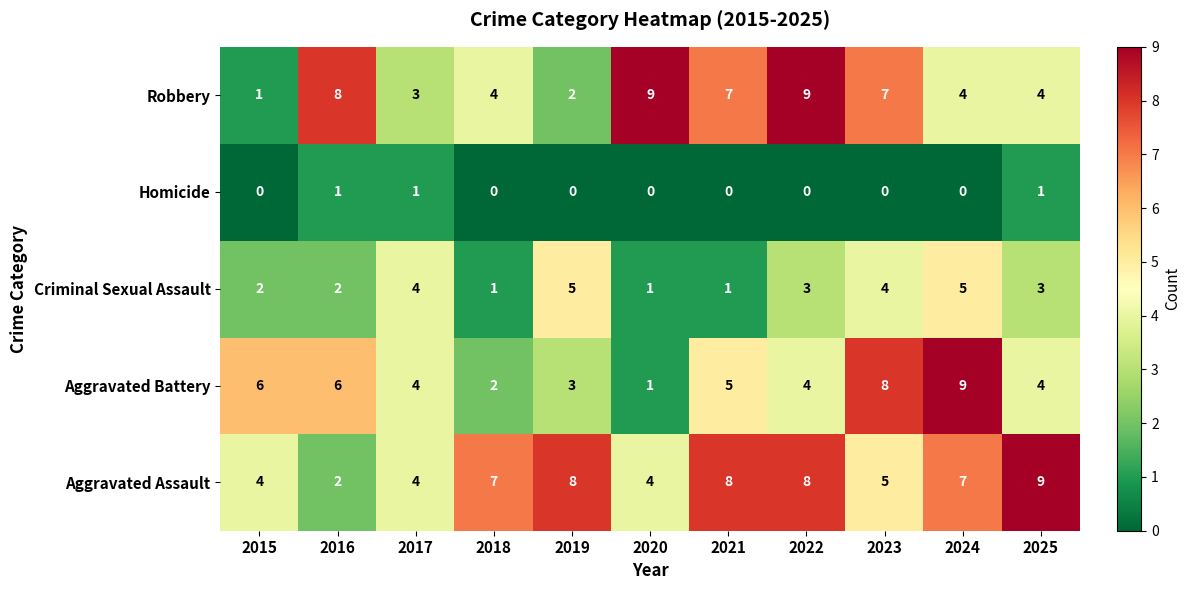

What is the sum of the Aggravated Battery values at 2025 and 2019?

7